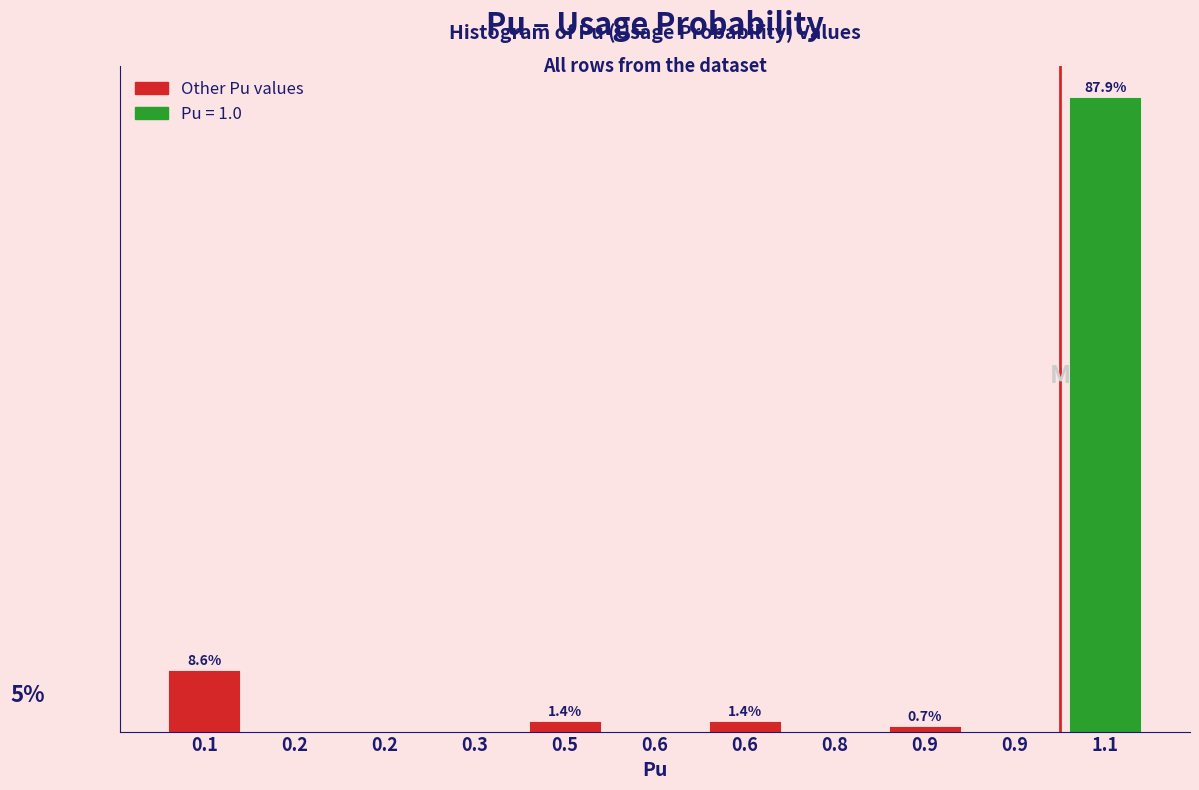

Are the bars horizontal?

No